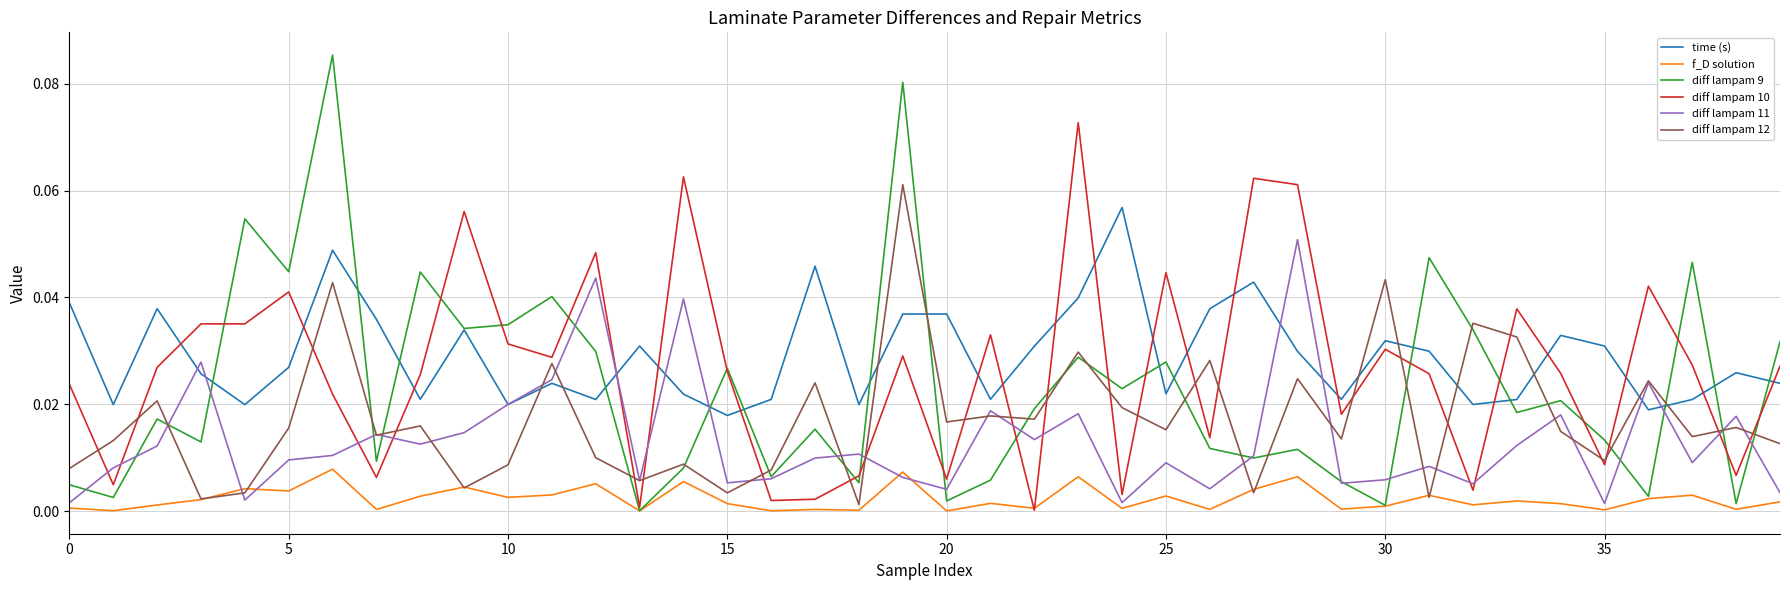

Does the chart have visible grid lines?

Yes